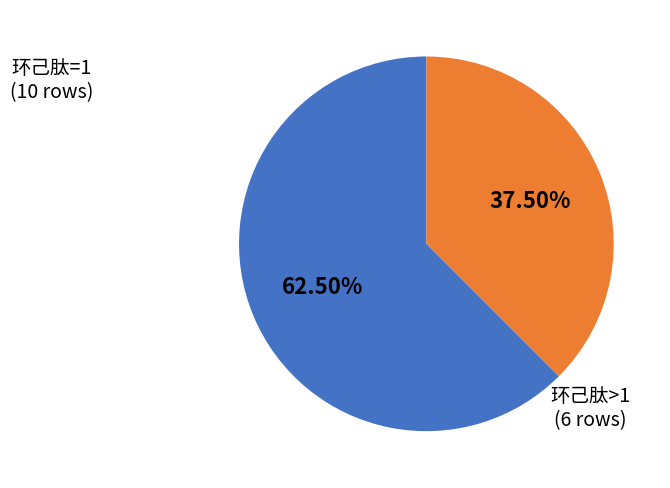

Is there any slice that represents more than half of the pie?

Yes